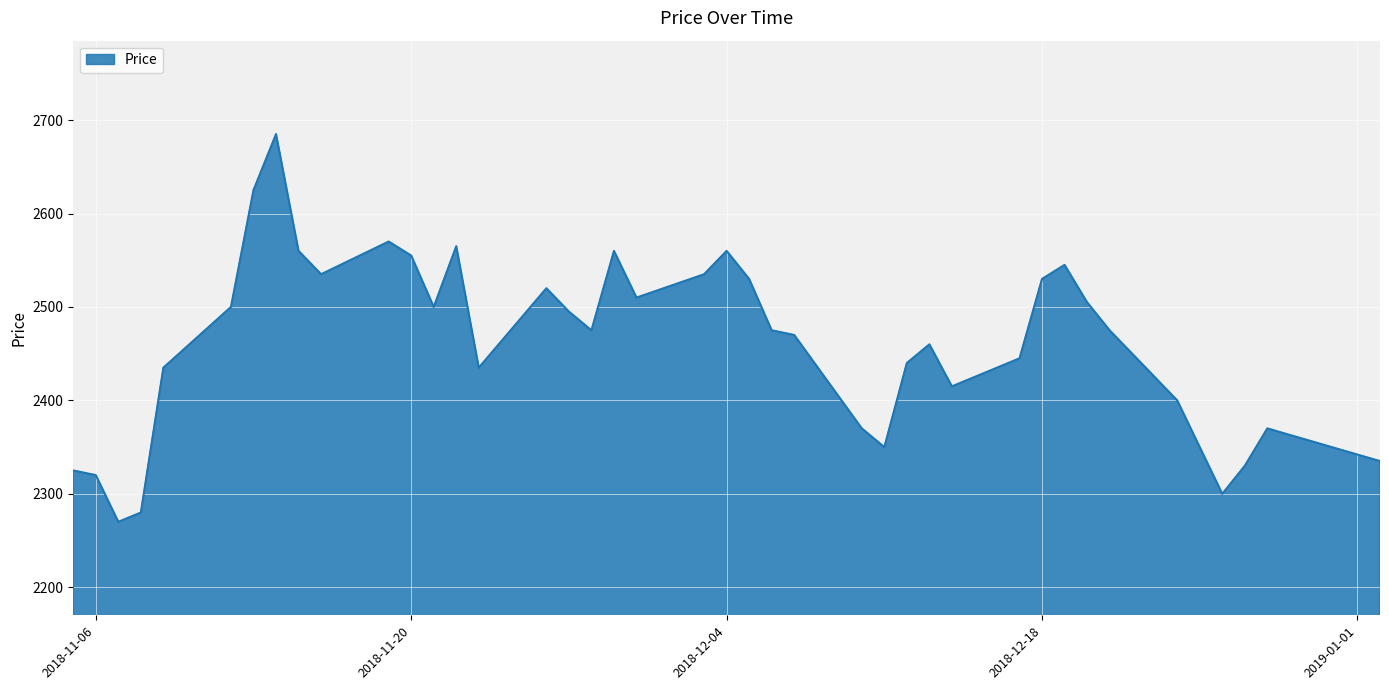

What is the difference between the maximum and minimum values?

415